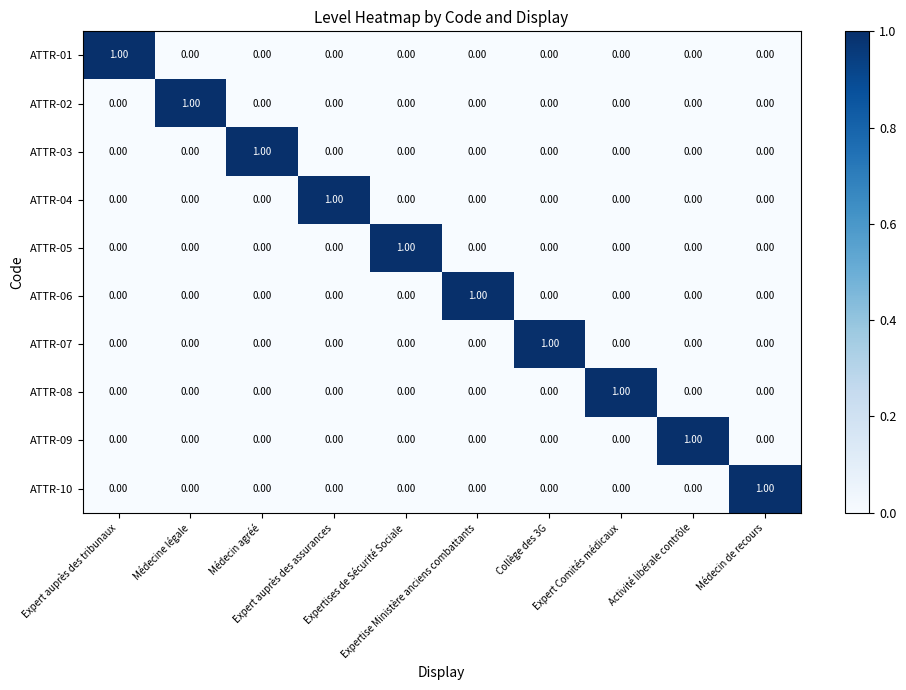

At how many categories does at least one series exceed 0?

10